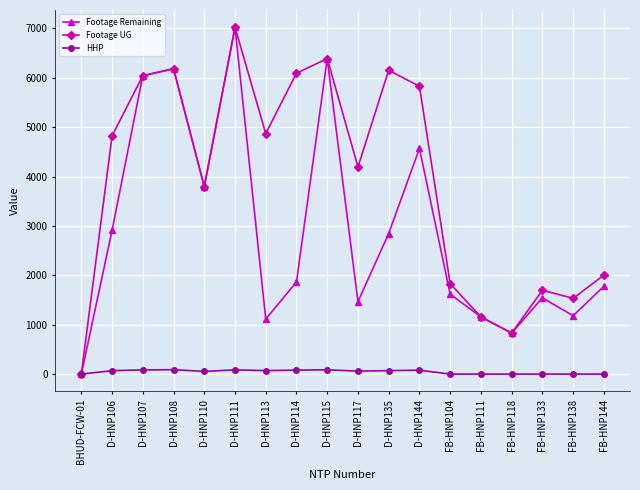

Which category has the highest value in the Footage Remaining series?

D-HNP111